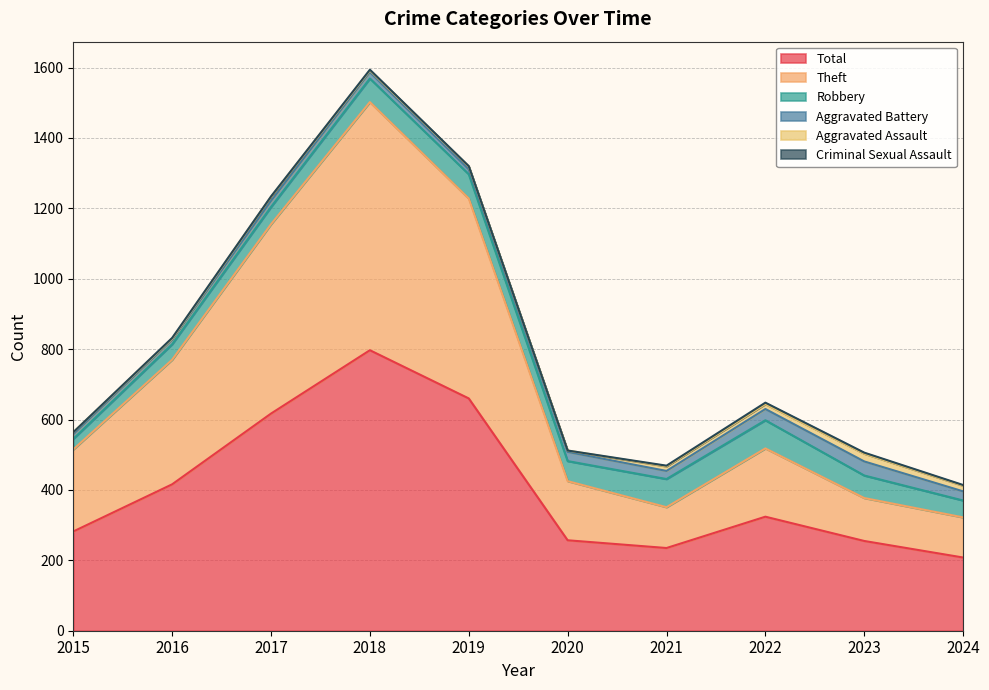

Which series changed the most between 2018 and 2019?

Theft